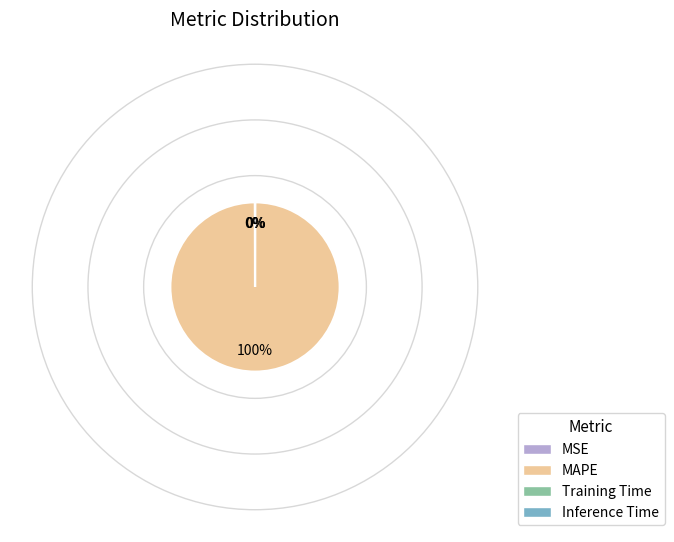

The MAPE slice represents 100% of the pie. True or false?

True